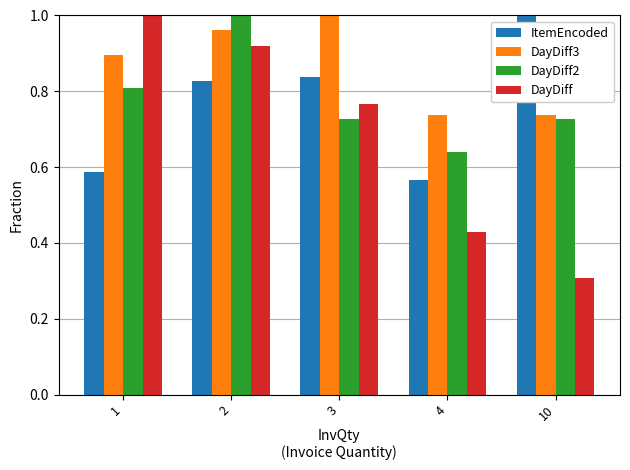

The DayDiff3 series shows 0.4 at 4. True or false?

False